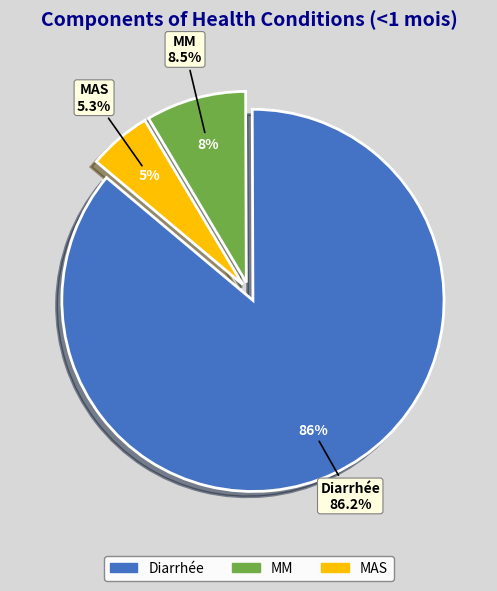

Is there any slice that represents more than half of the pie?

Yes